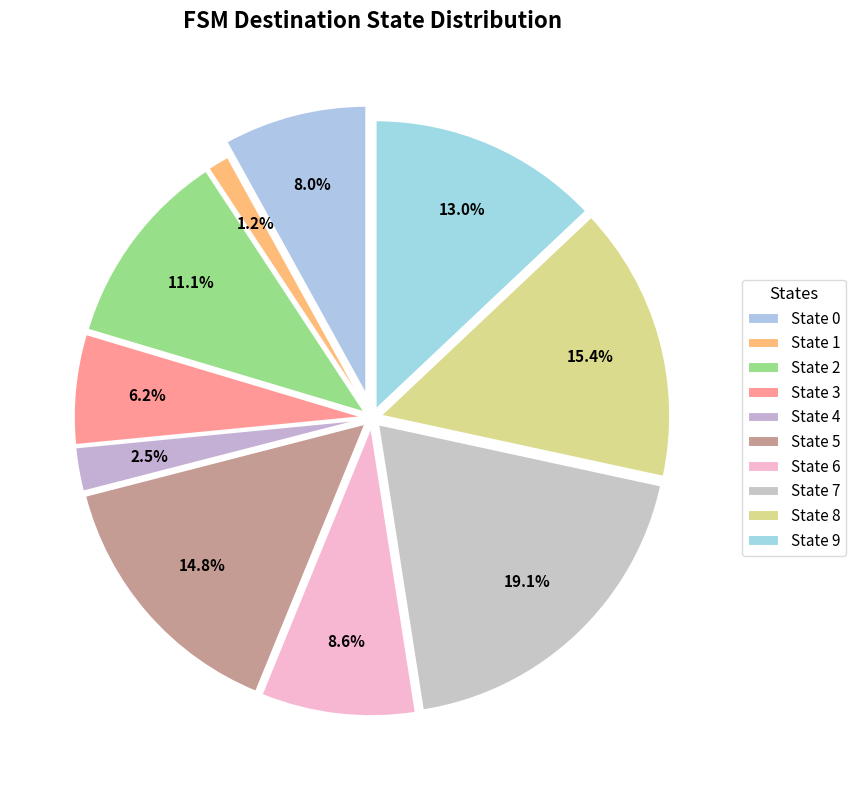

Which slice is the smallest?

State 1